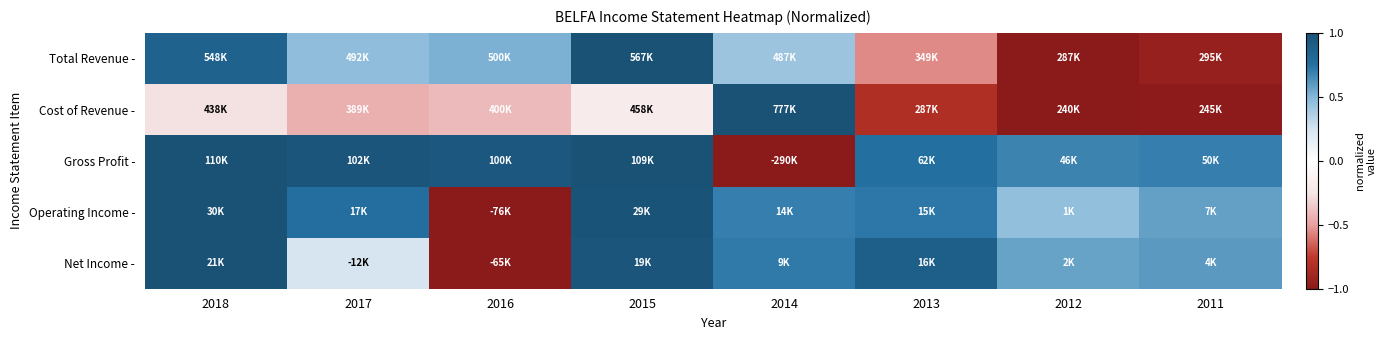

Reading left to right, list all the values displayed in this chart.

Total Revenue -: 2018=0.9	2017=0.5	2016=0.5	2015=1.0	2014=0.4	2013=-0.6	2012=-1.0	2011=-0.9
Cost of Revenue -: 2018=-0.3	2017=-0.4	2016=-0.4	2015=-0.2	2014=1.0	2013=-0.8	2012=-1.0	2011=-1.0
Gross Profit -: 2018=1.0	2017=1.0	2016=1.0	2015=1.0	2014=-1.0	2013=0.8	2012=0.7	2011=0.7
Operating Income -: 2018=1.0	2017=0.8	2016=-1.0	2015=1.0	2014=0.7	2013=0.7	2012=0.5	2011=0.6
Net Income -: 2018=1.0	2017=0.2	2016=-1.0	2015=1.0	2014=0.7	2013=0.9	2012=0.6	2011=0.6